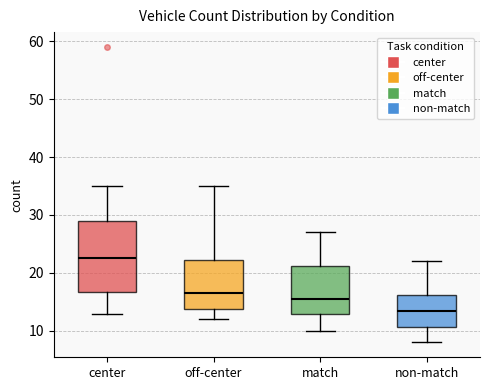

Reading left to right, transcribe this box plot: for each box, give where its median line is, the range the box spans, and where its two whiskers end, as read against the y-axis. The values are not printed on the chart, so give them approximately, as read against the axis.

center: median 23, box 17 to 29, whiskers 13 to 35
off-center: median 17, box 14 to 22, whiskers 12 to 35
match: median 16, box 13 to 21, whiskers 10 to 27
non-match: median 14, box 11 to 16, whiskers 8 to 22